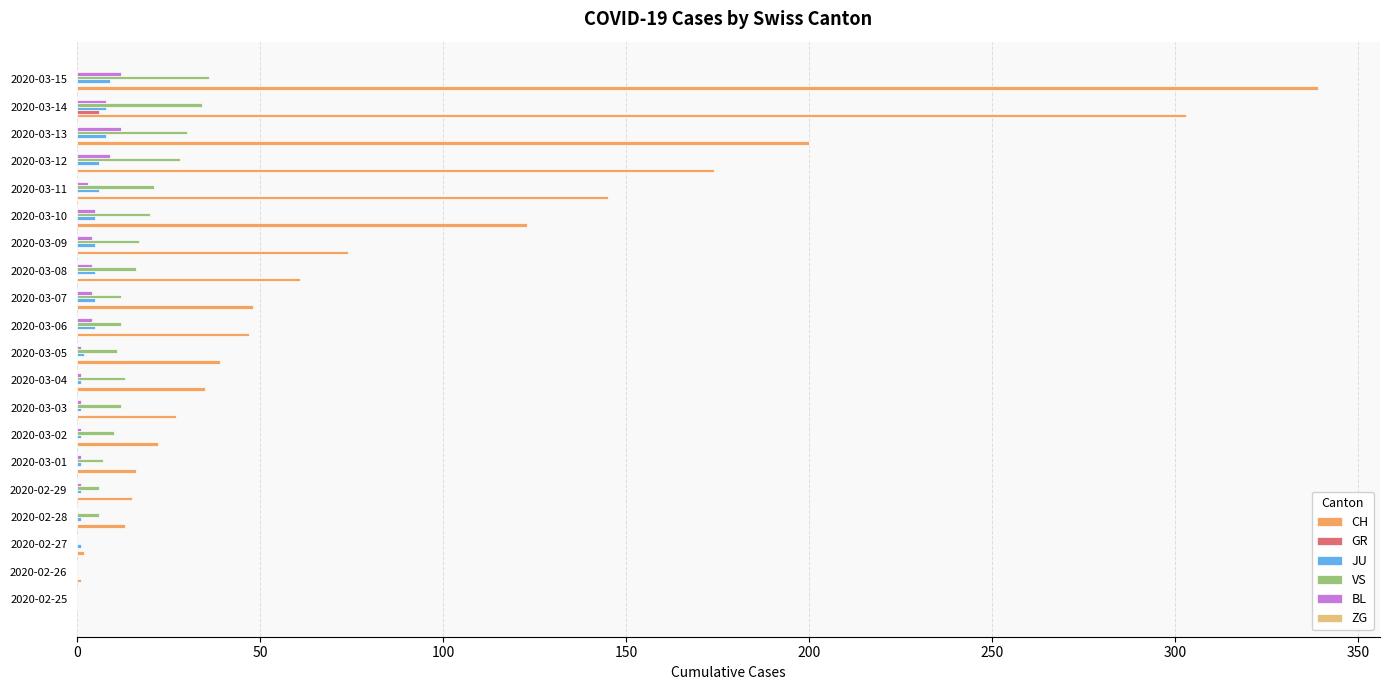

Which label corresponds to the largest value in the chart?

2020-03-15